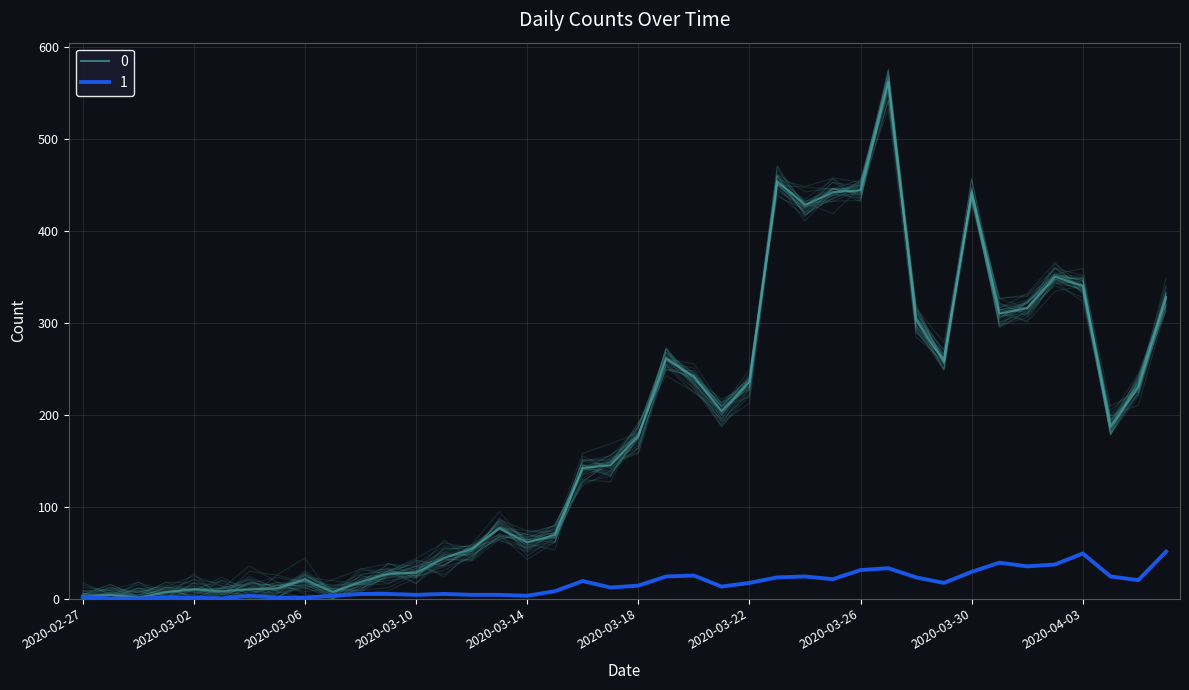

Does the chart display data point markers on the line(s)?

No